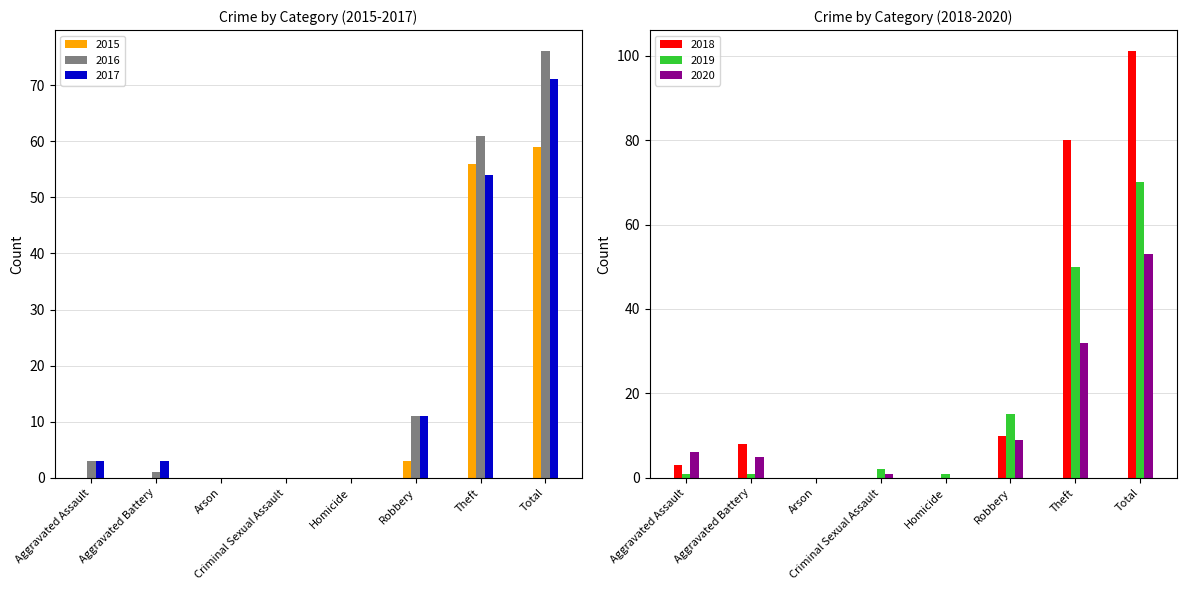

How many series are shown in this chart?

6